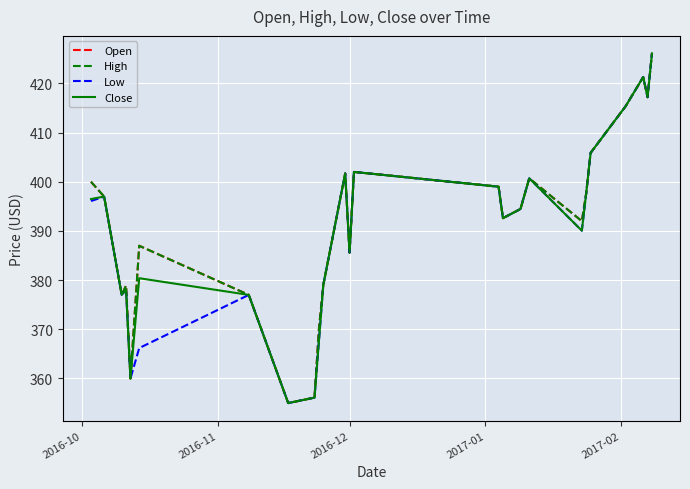

Count the number of data series in this chart.

4